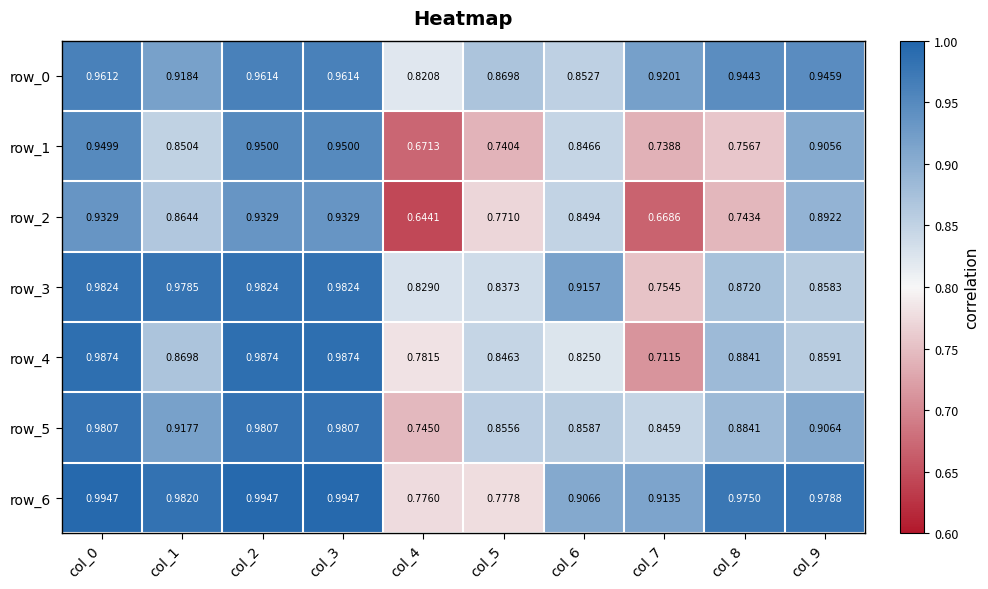

Is the value of row_3 at col_3 greater than the value of row_6 at col_7?

Yes